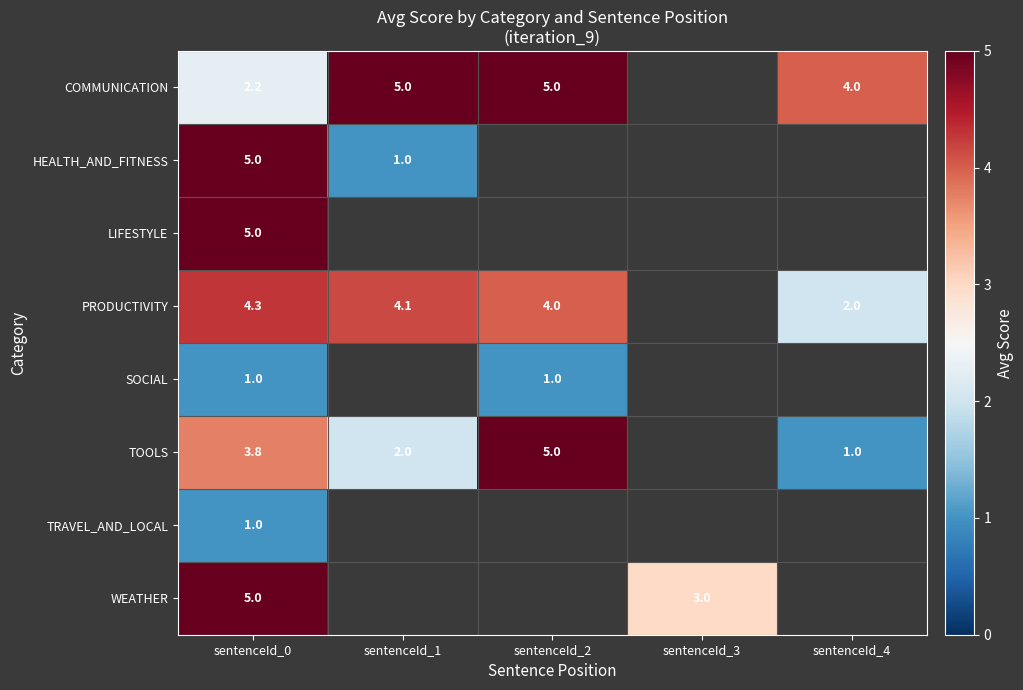

Is the value of HEALTH_AND_FITNESS at sentenceId_0 greater than the value of COMMUNICATION at sentenceId_0?

Yes